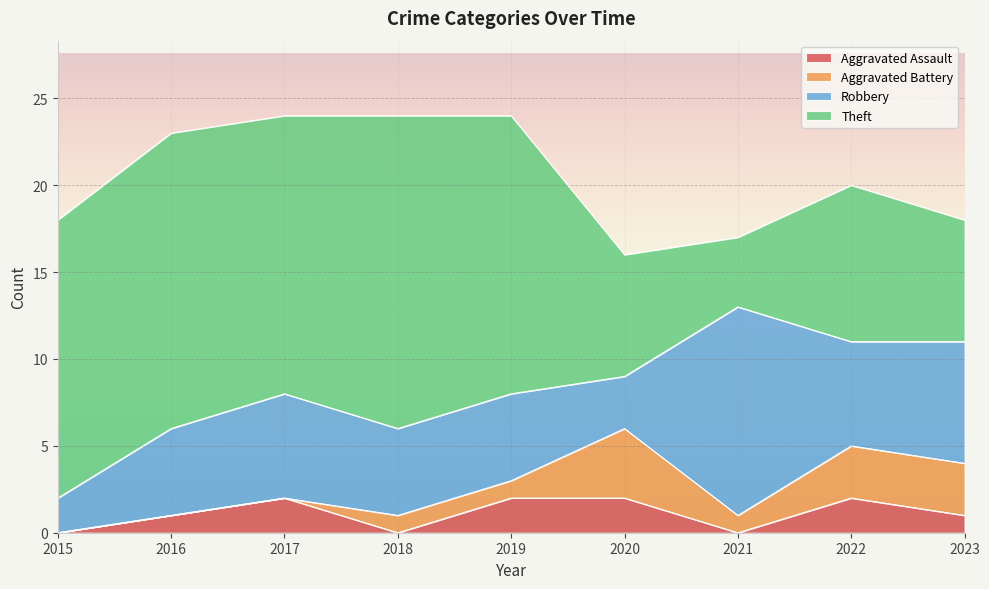

True or false: Theft and Aggravated Battery cross at least once.

False